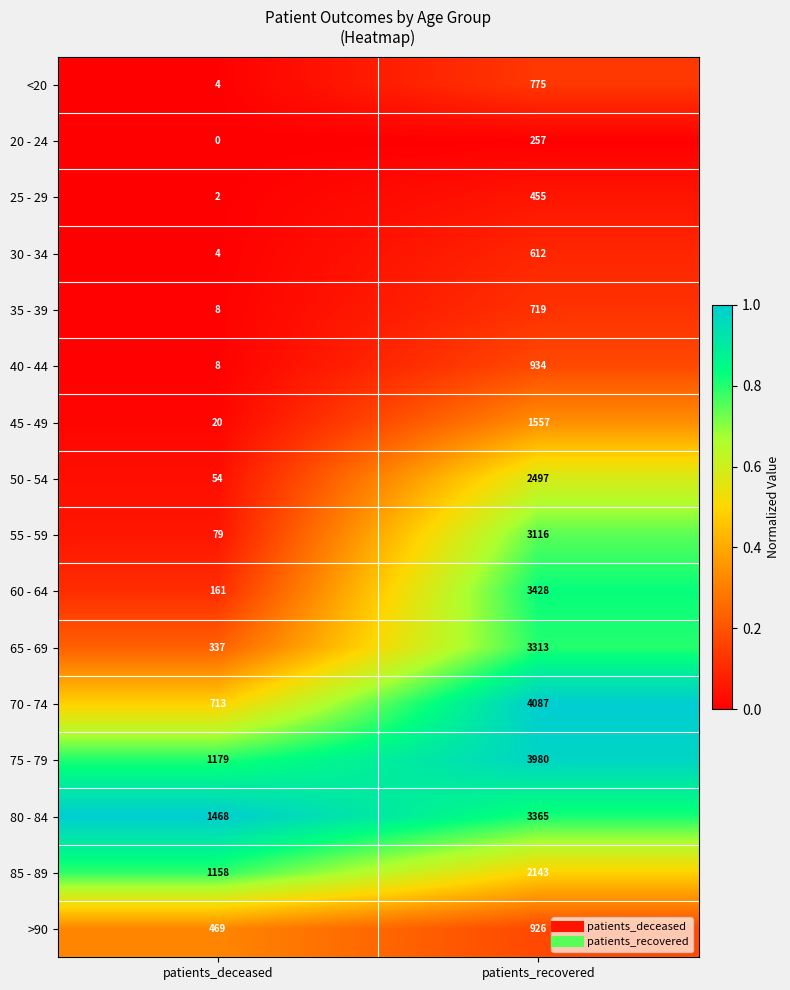

The value of 50 - 54 at patients_recovered is 1031. True or false?

False